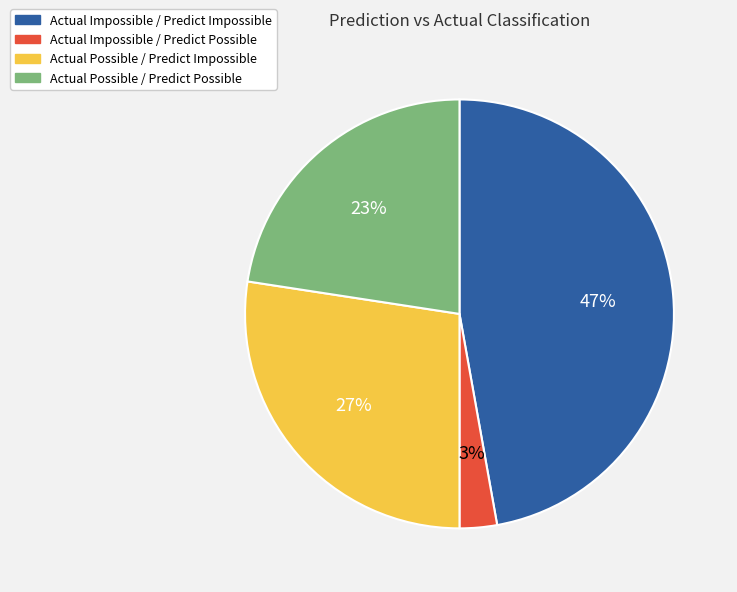

Is Actual Impossible / Predict Possible the majority of the pie?

No